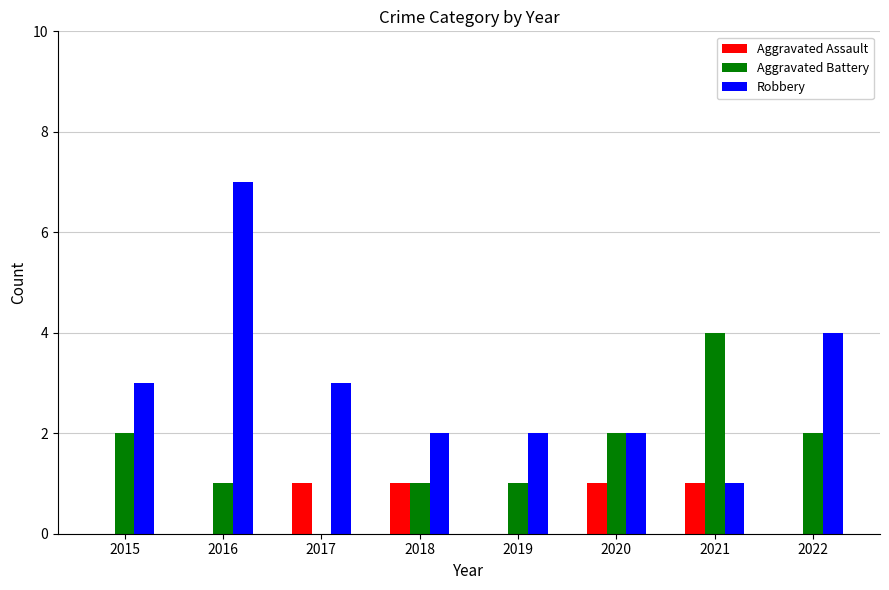

The Aggravated Battery series shows 2 at 2022. True or false?

True